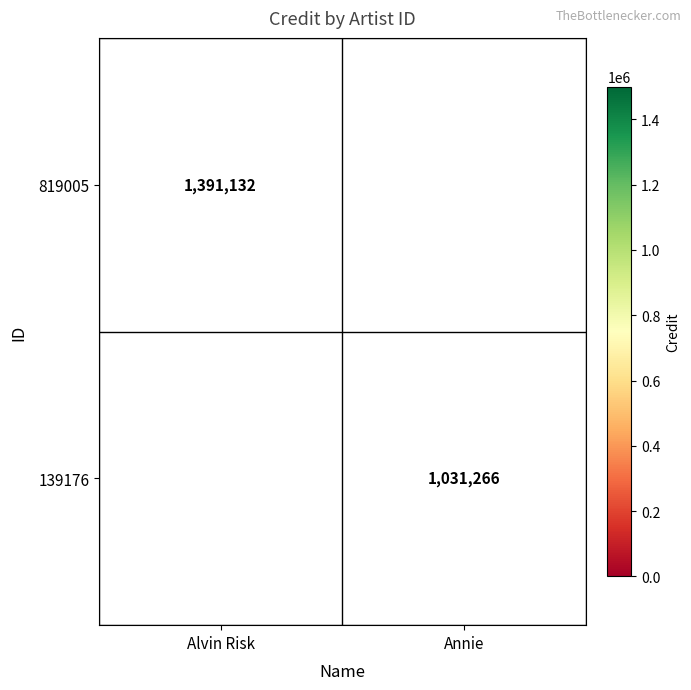

What is the smallest value displayed?

1031266.0